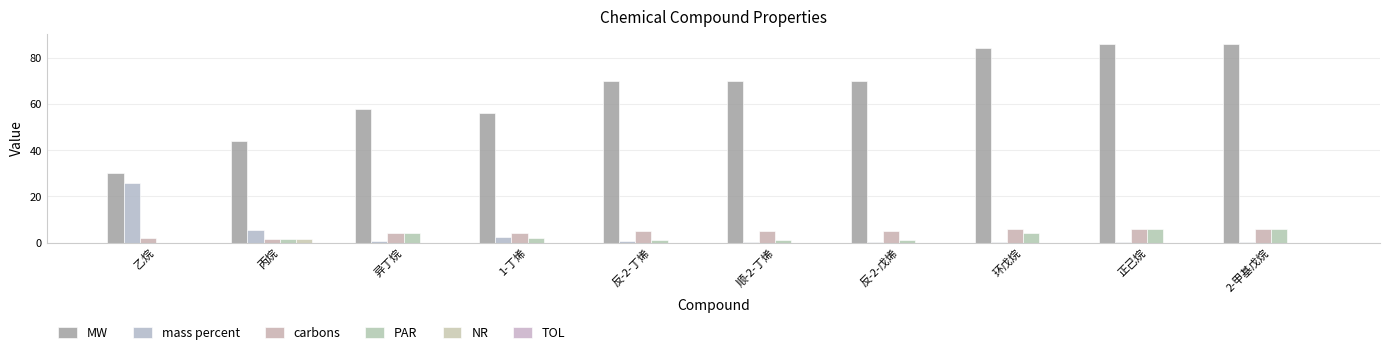

Are the bars horizontal?

No